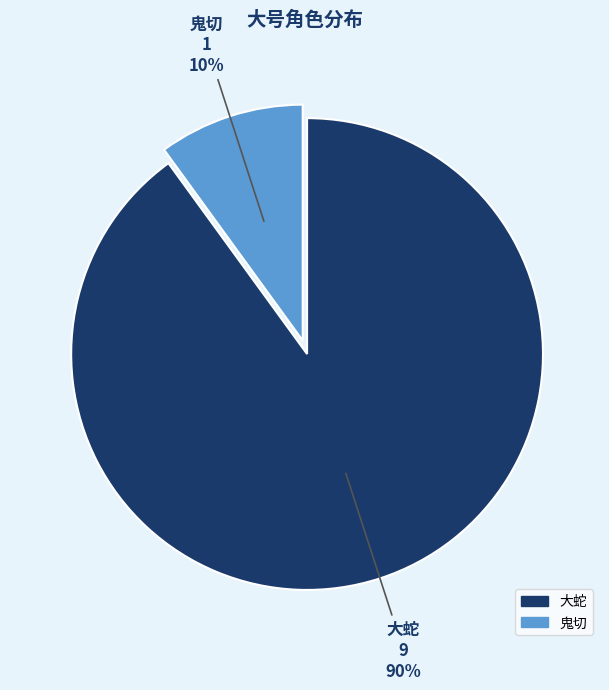

The 大蛇 slice represents 90% of the pie. True or false?

True